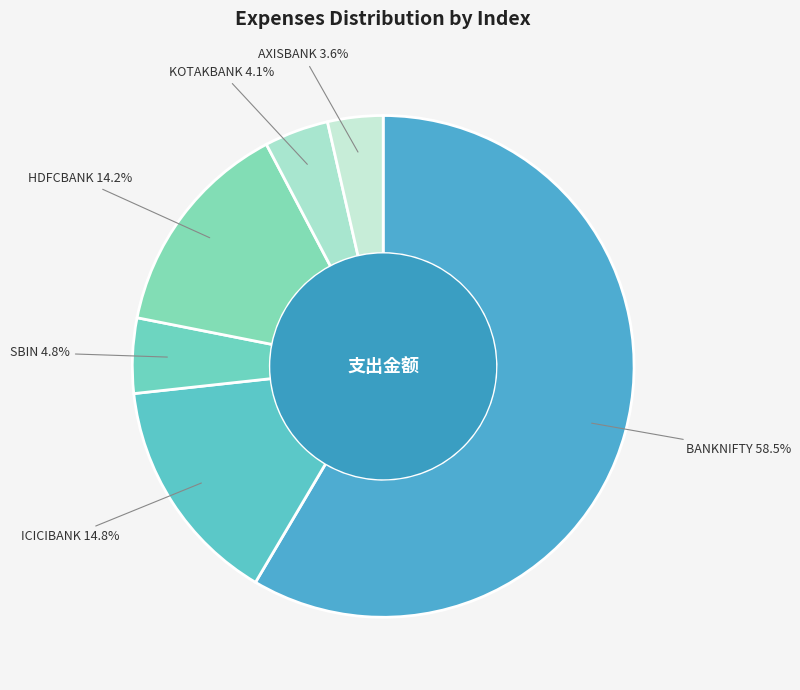

Between HDFCBANK and ICICIBANK, which is larger?

ICICIBANK